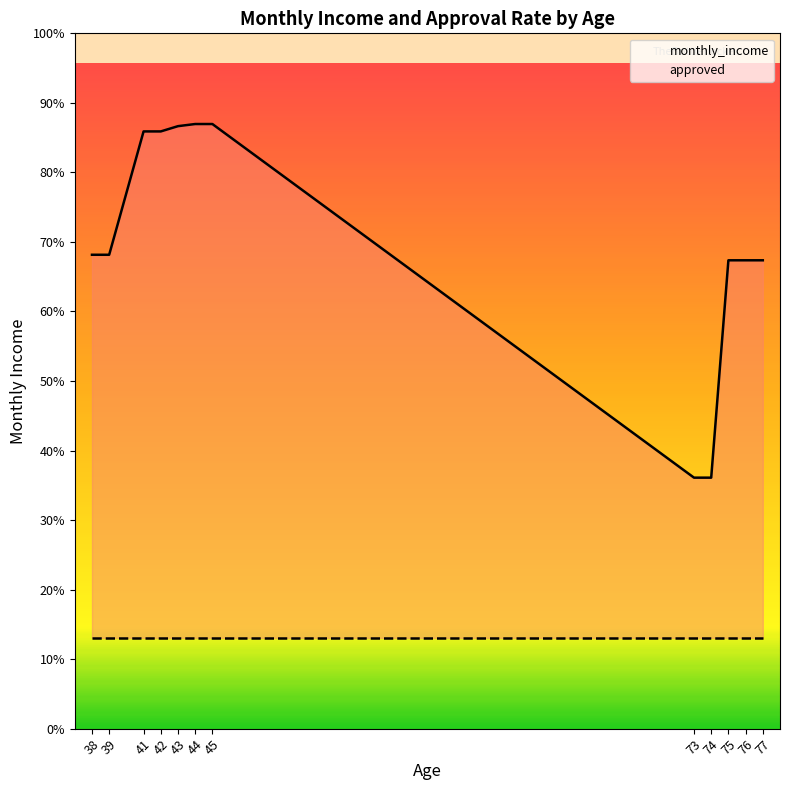

What is the spread (max minus min) of values at 42?

5683.4